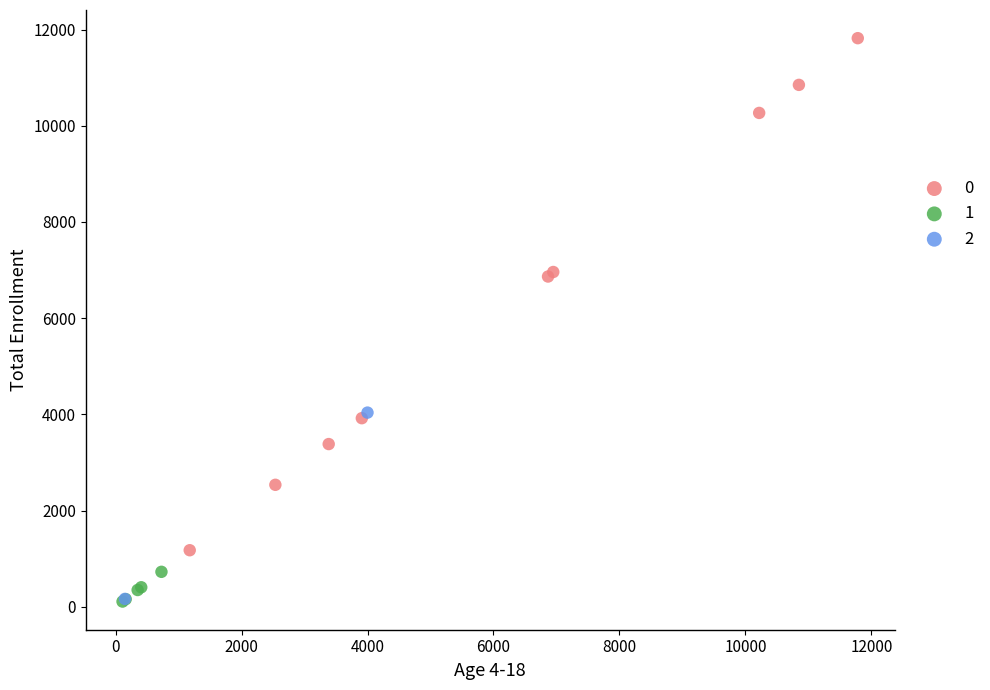

Which series reaches the maximum Y coordinate?

0